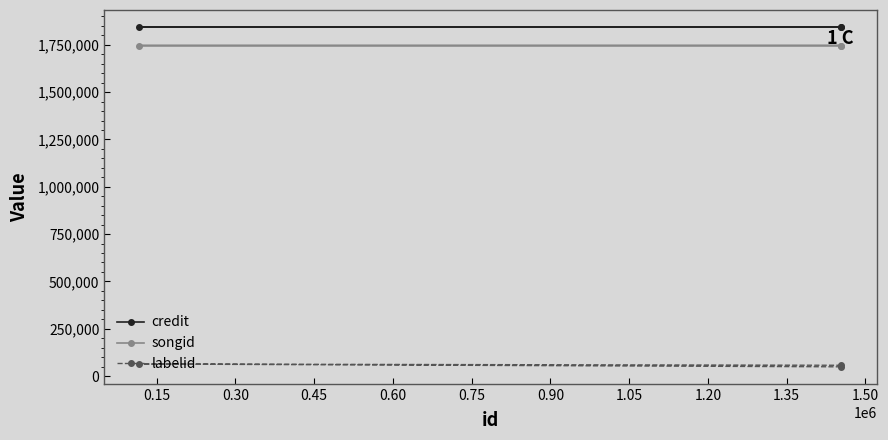

What is the difference between the maximum and second lowest values in the songid series?

7